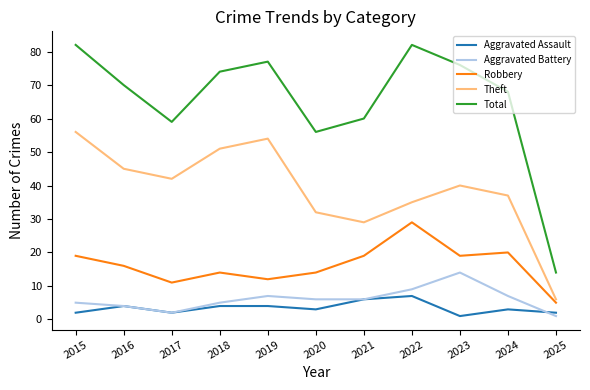

Is it true that Robbery equals 49 at 2022?

False